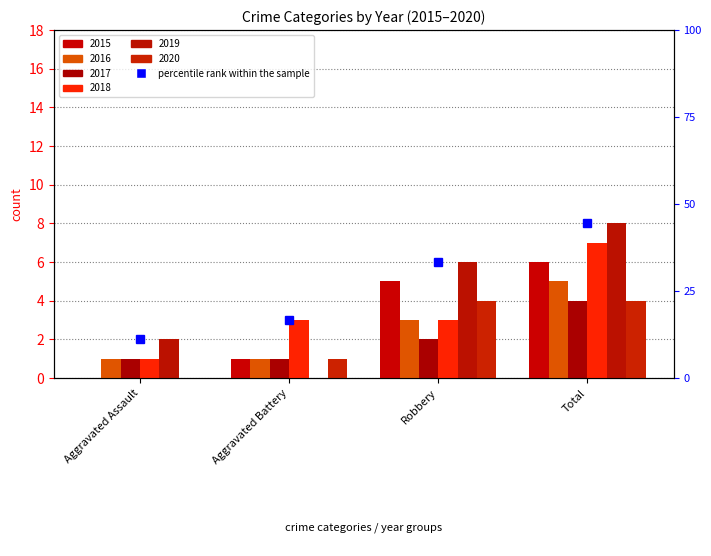

How many data points in 2017 are less than 2?

2